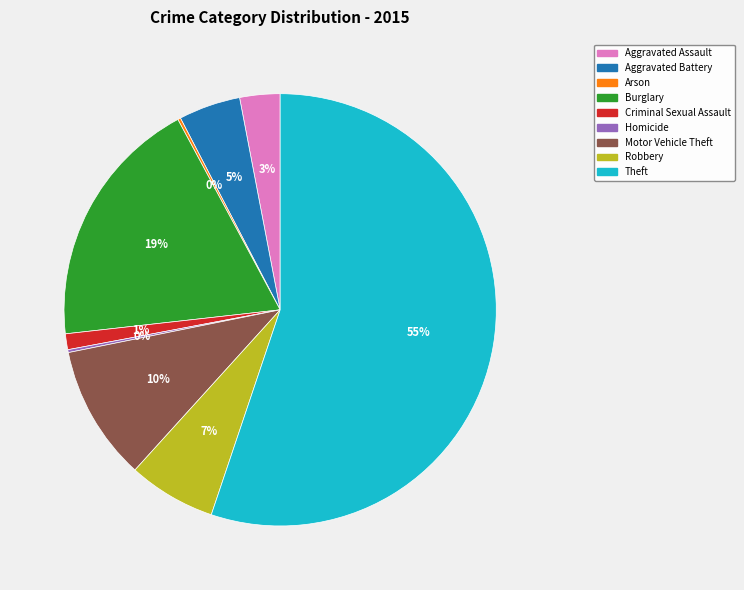

True or false: Criminal Sexual Assault accounts for 11% of the total.

False